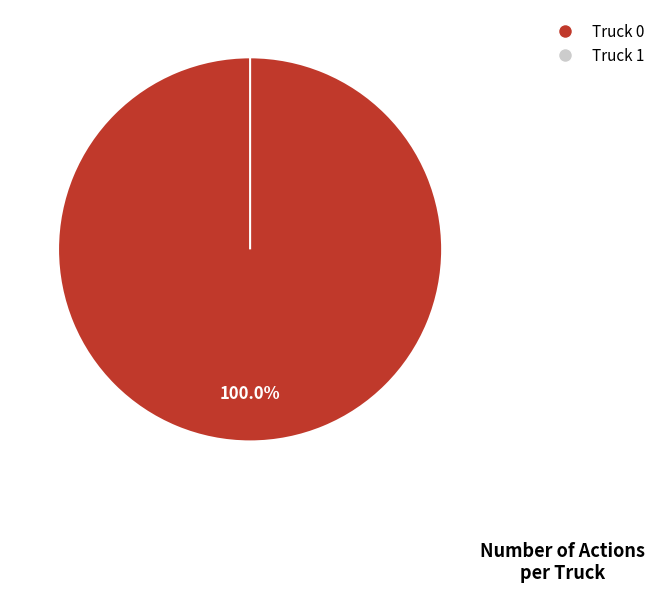

How much of the chart is everything except Truck 1?

100.0%